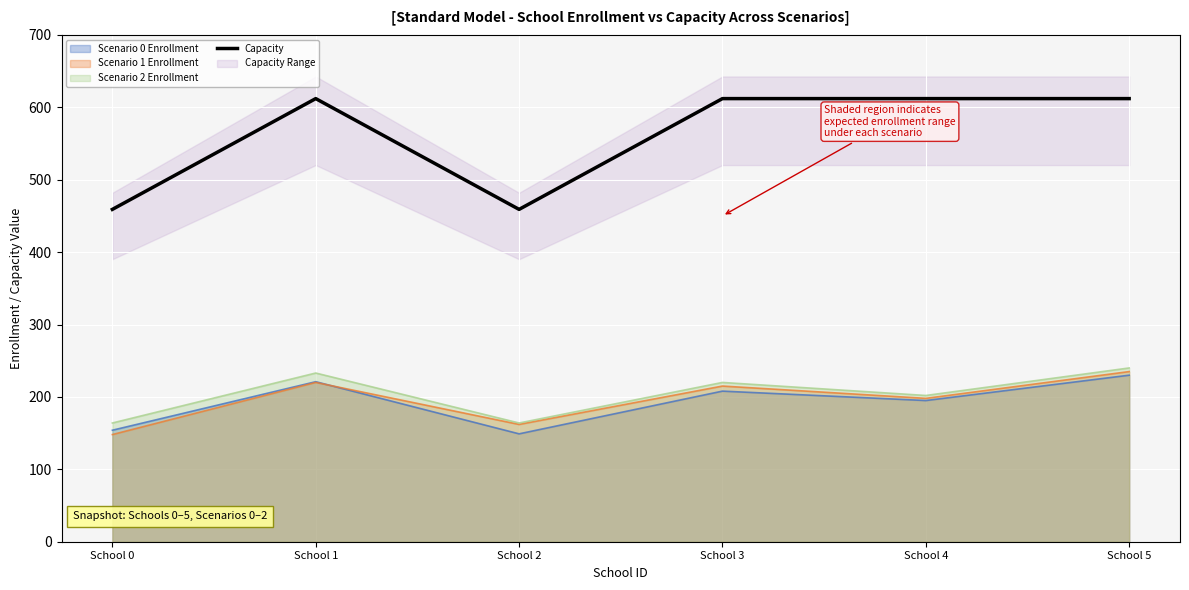

What is the average value?

561